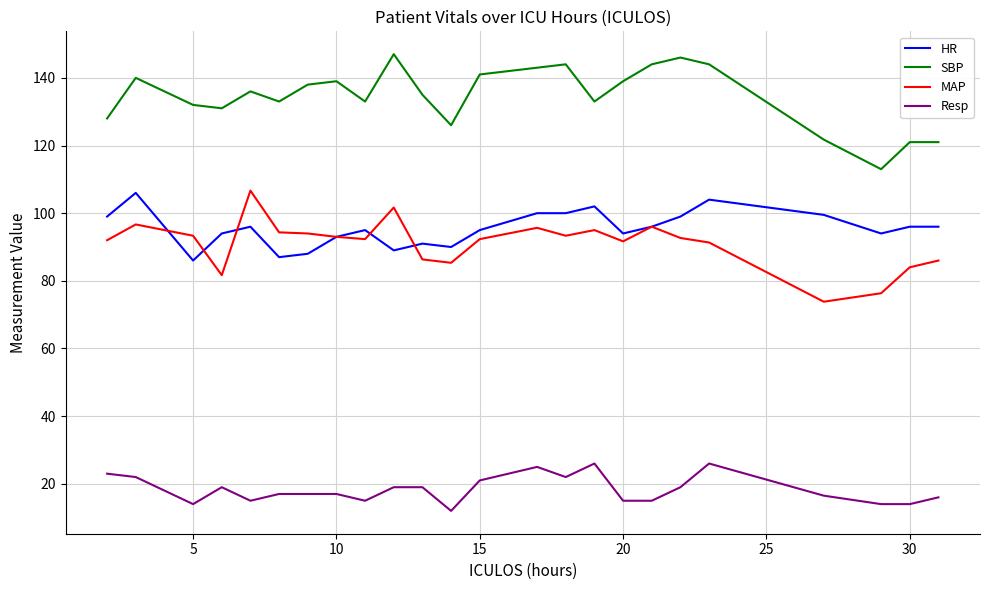

How many lines are shown in the chart?

4